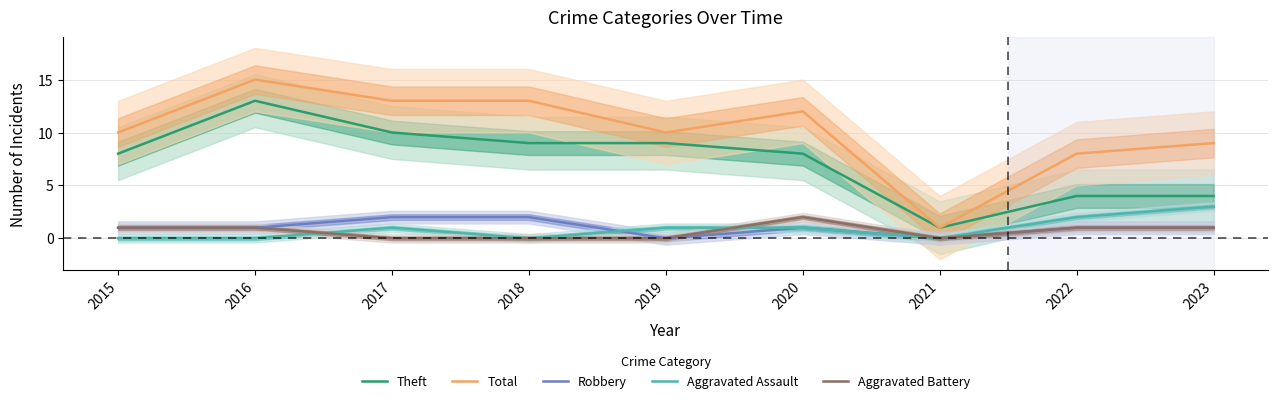

Rank the series by their maximum value, from highest to lowest.

Total, Theft, Aggravated Assault, Robbery, Aggravated Battery